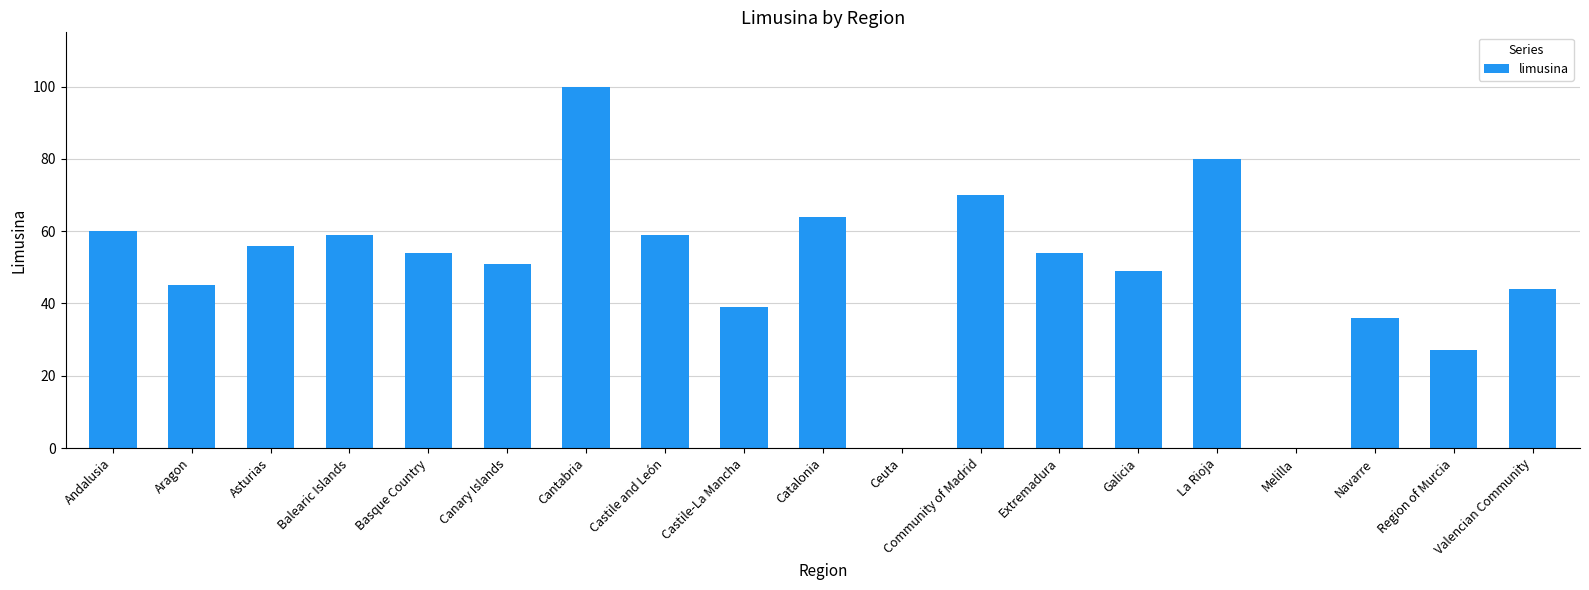

Where does the data first go above 54?

Andalusia